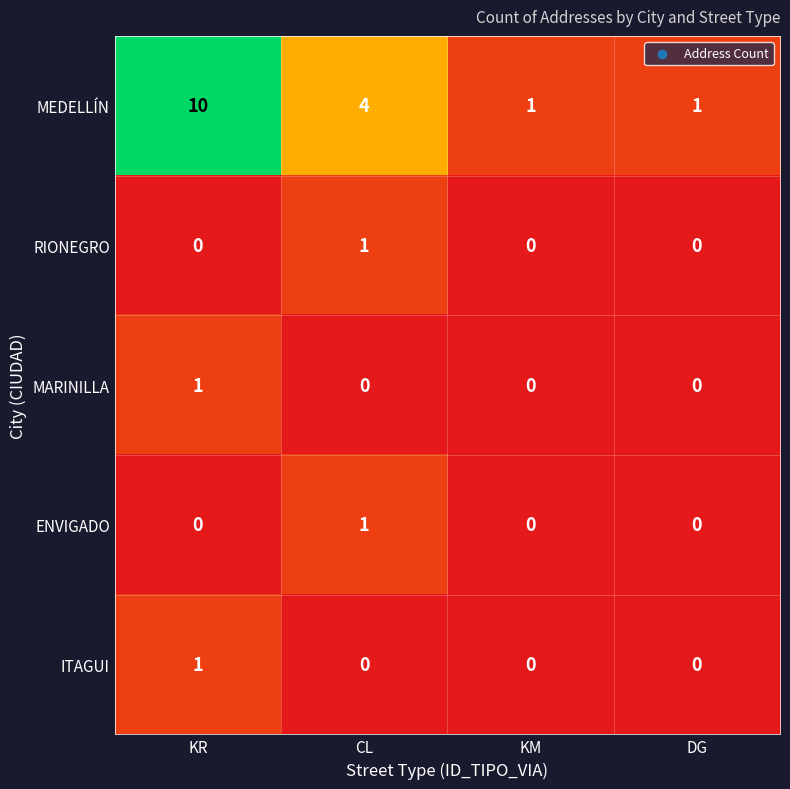

How many RIONEGRO values are between 0 and 1?

4